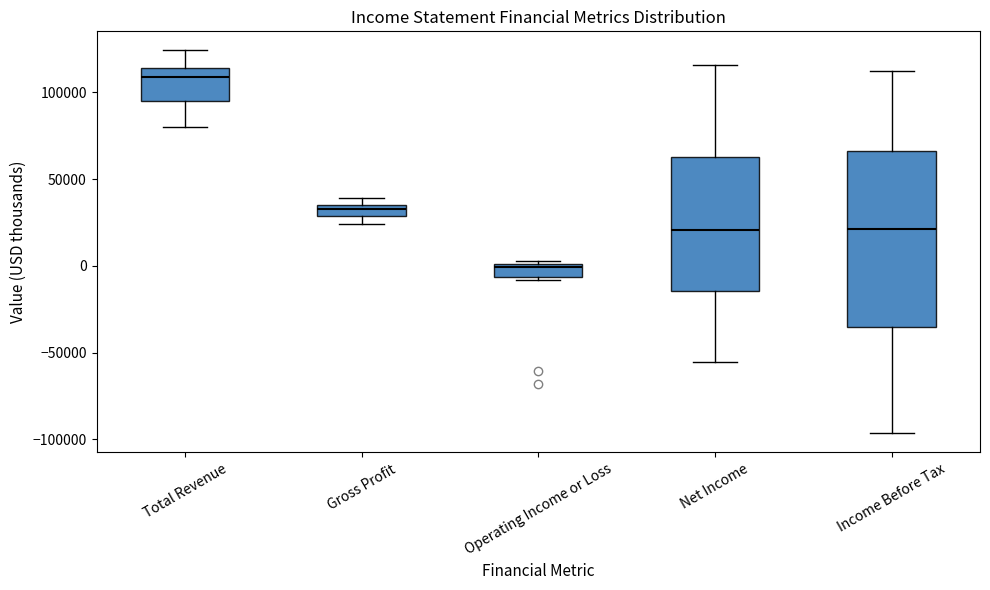

Comparing the boxes themselves (not the whiskers), which one is the tallest?

Income Before Tax